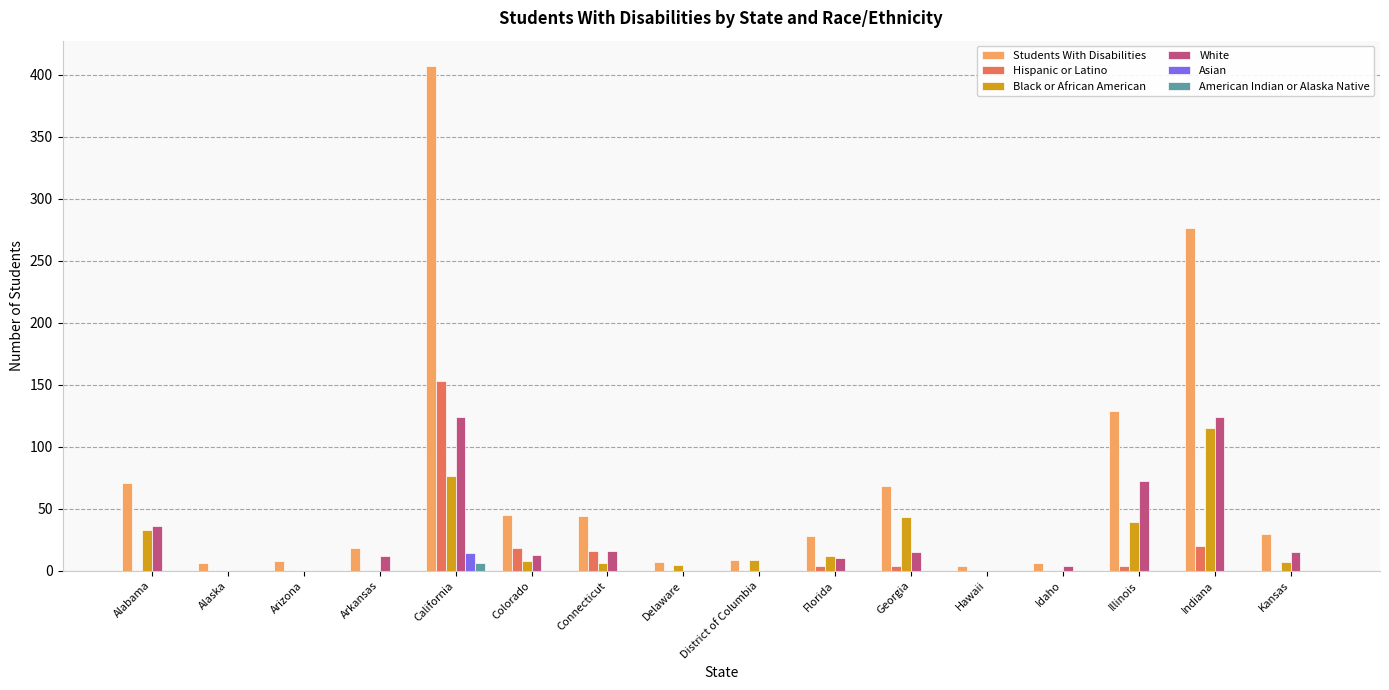

How many values in the American Indian or Alaska Native series exceed 0?

1